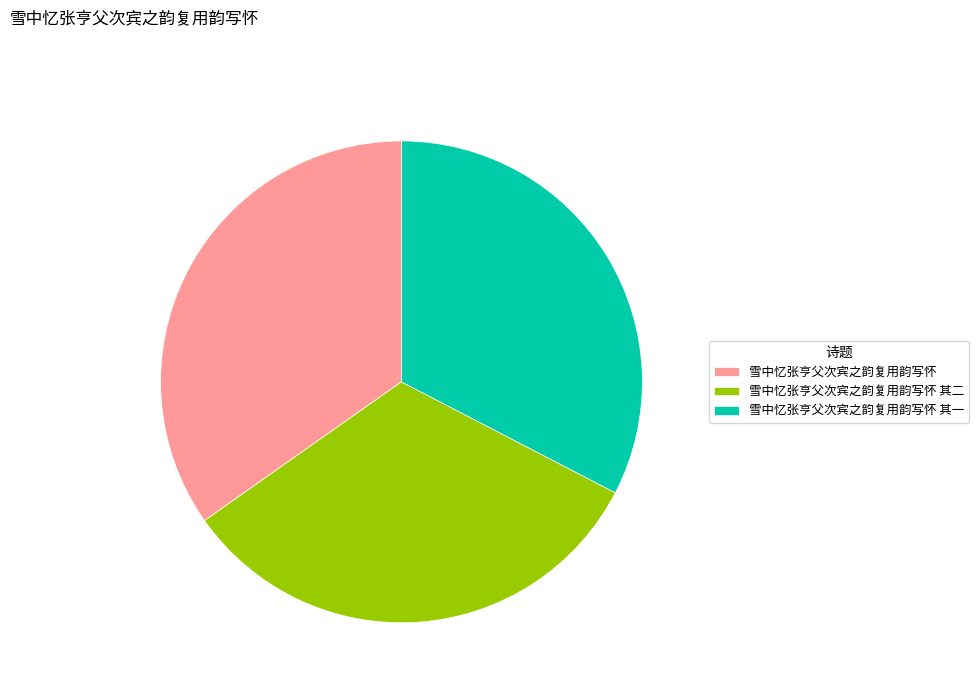

Between 雪中忆张亨父次宾之韵复用韵写怀 and 雪中忆张亨父次宾之韵复用韵写怀 其一, which is larger?

雪中忆张亨父次宾之韵复用韵写怀